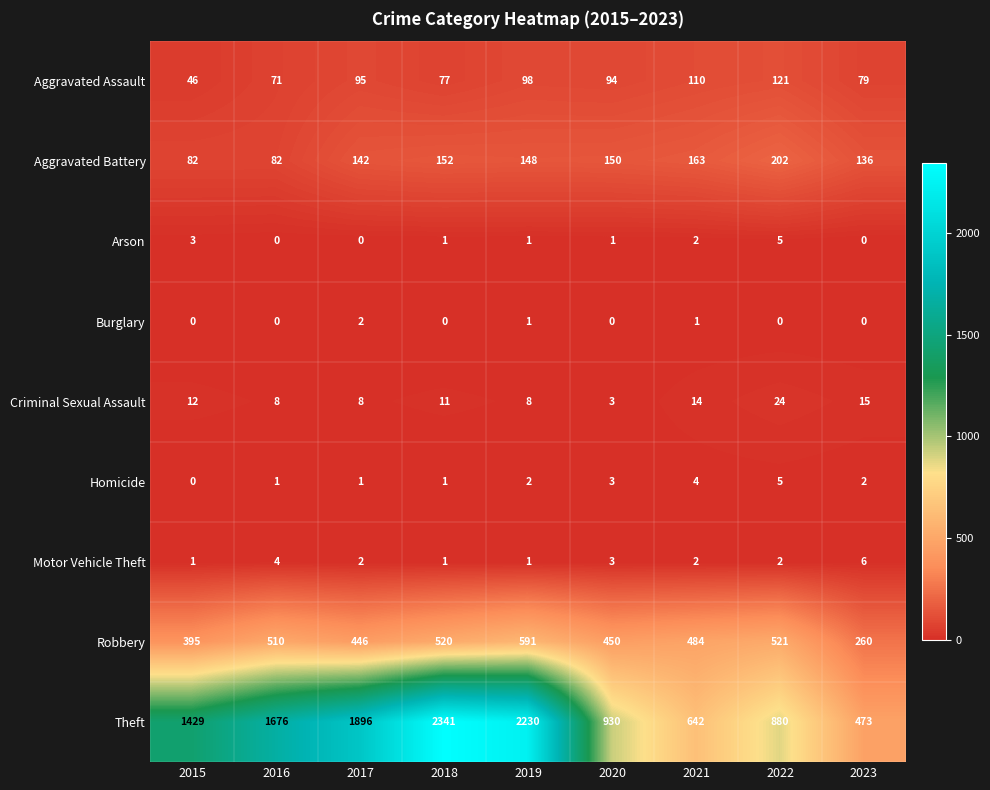

Which series has the largest range (max minus min)?

Theft